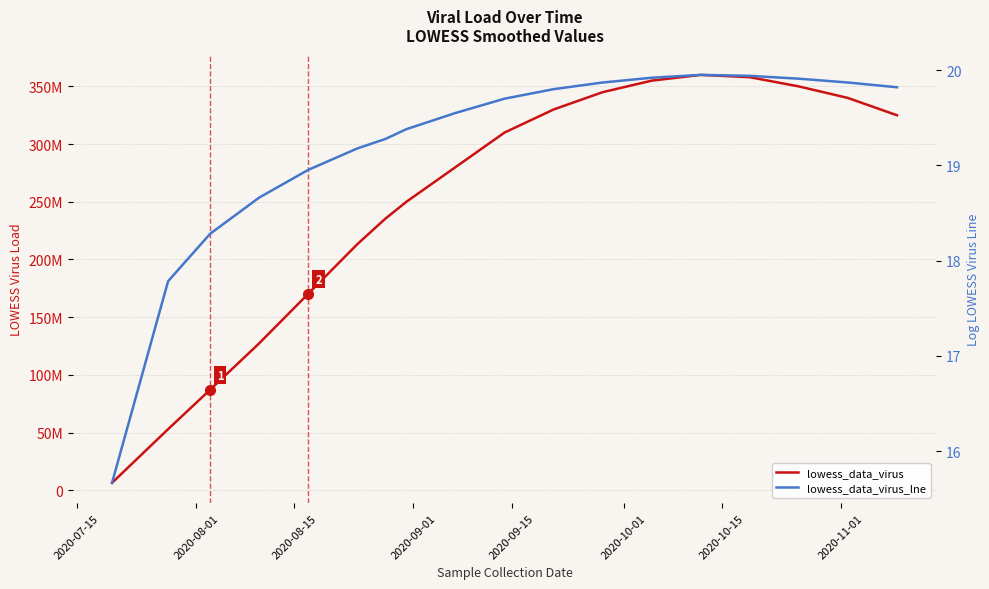

True or false: lowess_data_virus and lowess_data_virus_lne intersect in this chart.

False